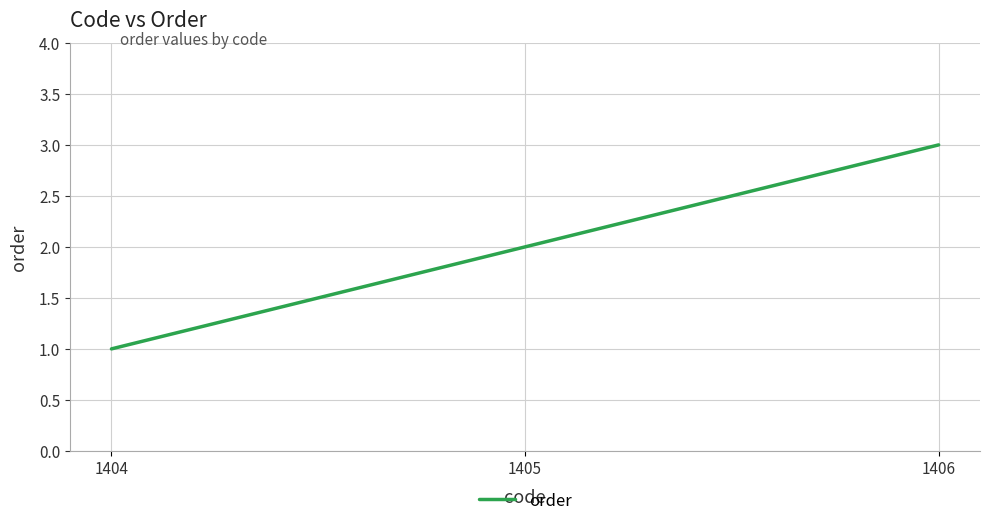

What value does the data have at 1405?

2